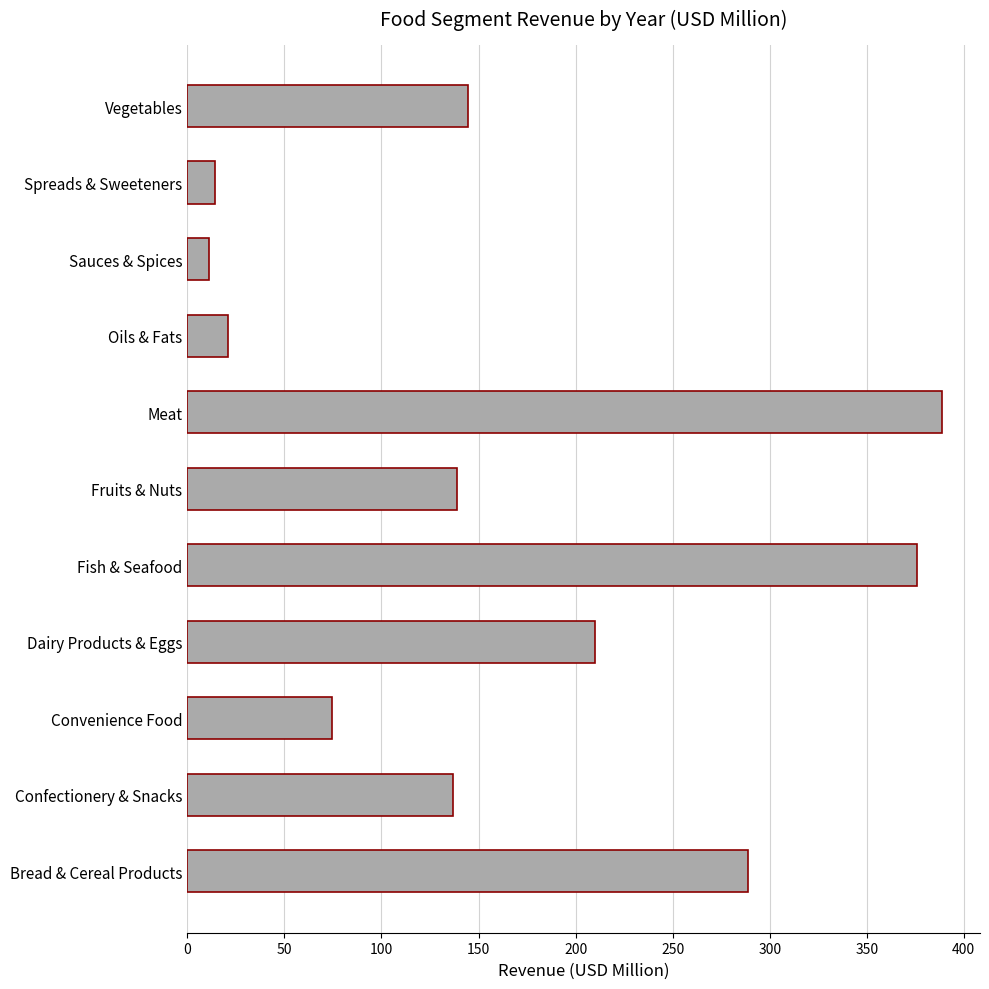

Which has a higher value, Fruits & Nuts or Convenience Food?

Fruits & Nuts